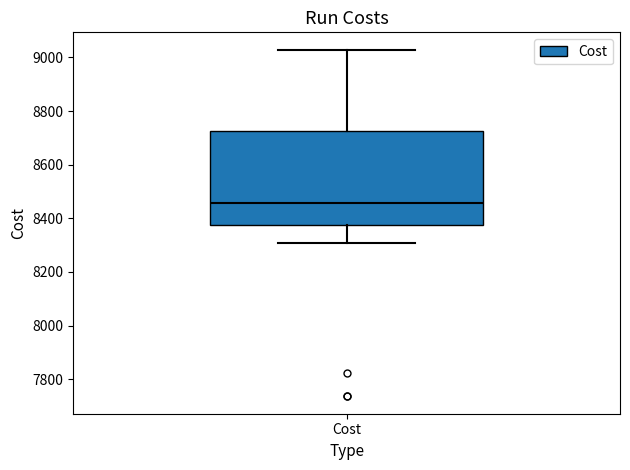

Transcribe this box plot: give where the median line is, the range the box spans, and where the two whiskers end, as read against the y-axis. The values are not printed on the chart, so give them approximately, as read against the axis.

median 8460, box 8380 to 8720, whiskers 8300 to 9020